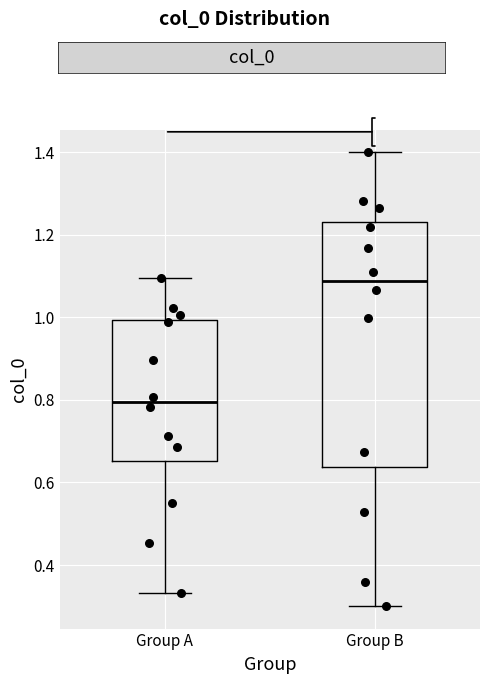

Where does the lower whisker of the box for Group B end on the y-axis? The values are not printed on the chart, so give them approximately, as read against the axis.

0.30